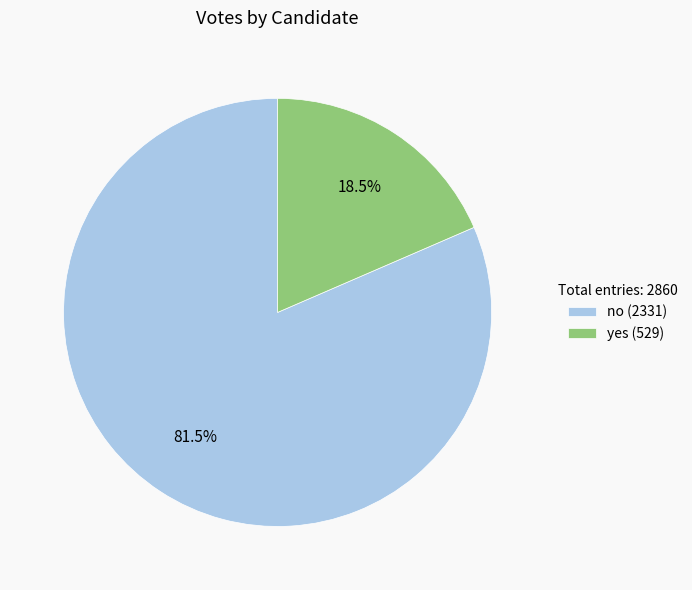

True or false: no accounts for 76% of the total.

False